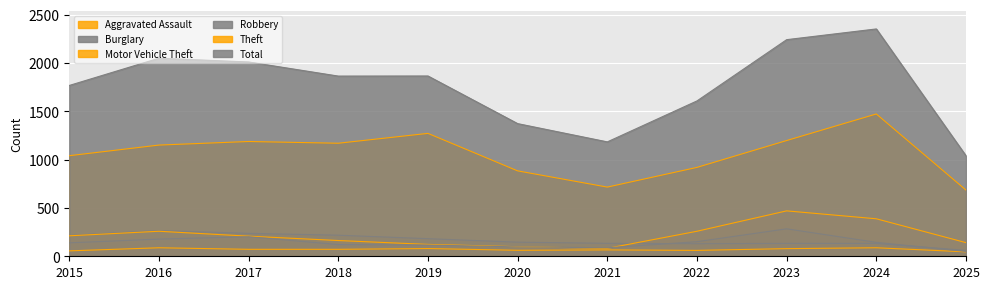

How many series are shown in this chart?

6